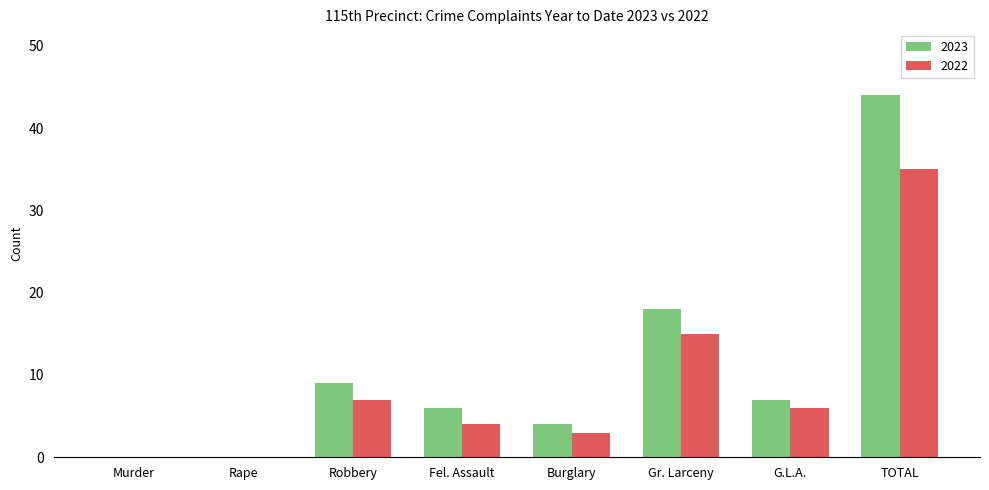

Which series changed the most between Rape and Gr. Larceny?

2023